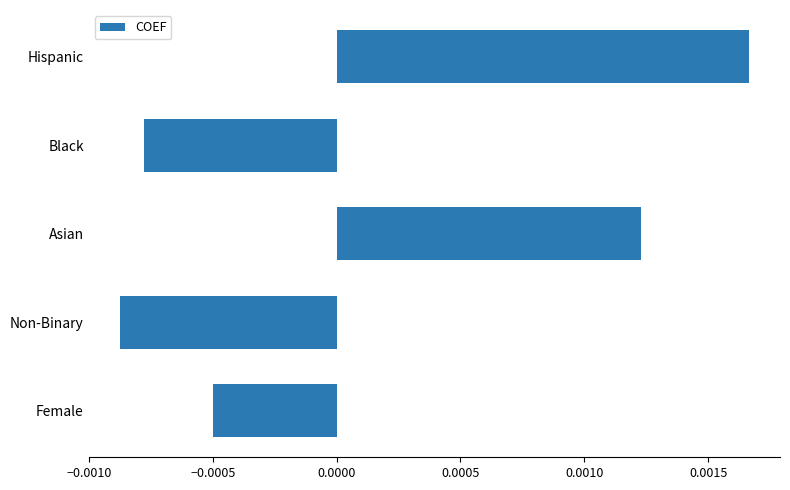

At which label is the value closest to 0?

Female